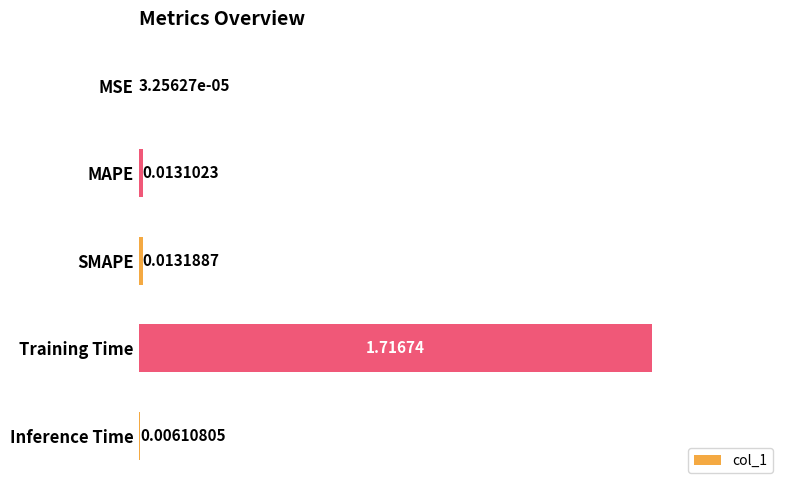

Which has a higher value, MAPE or MSE?

MAPE